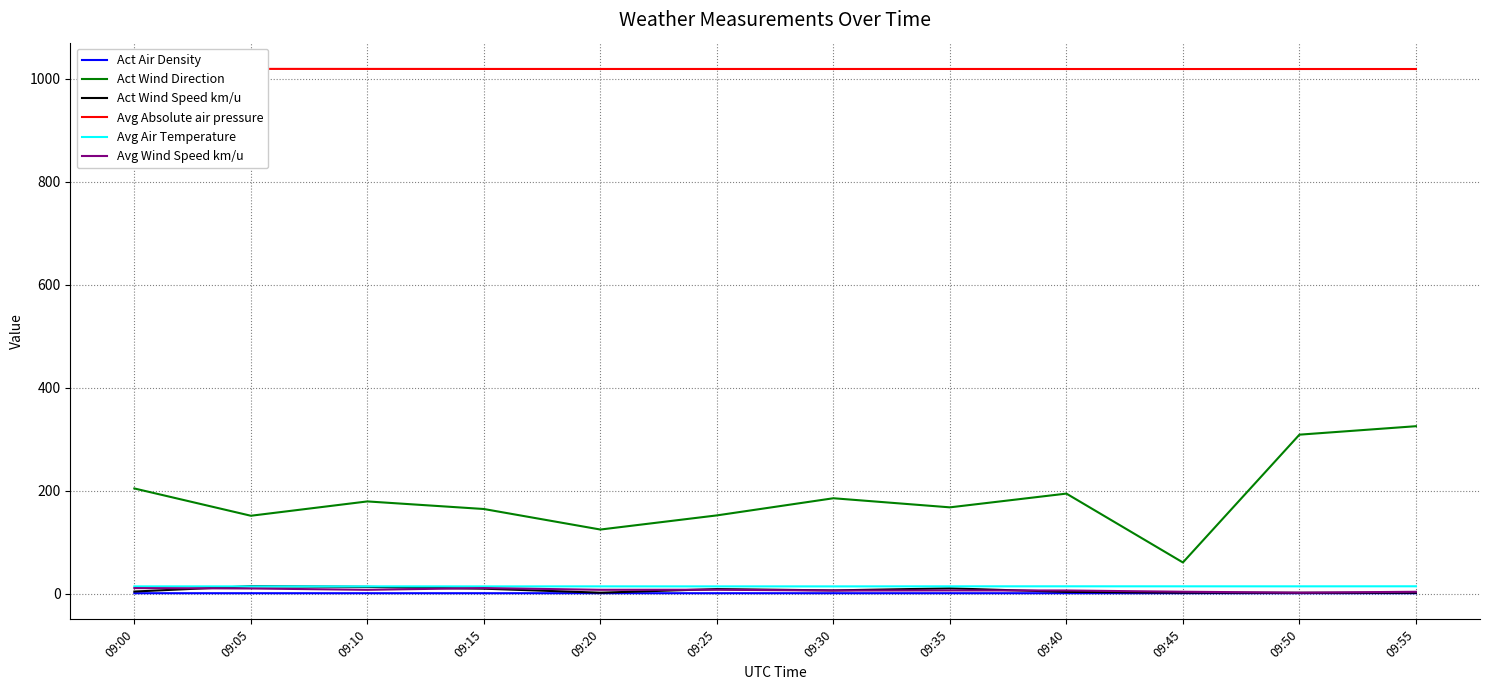

Where is the first local minimum for Act Wind Direction?

09:05